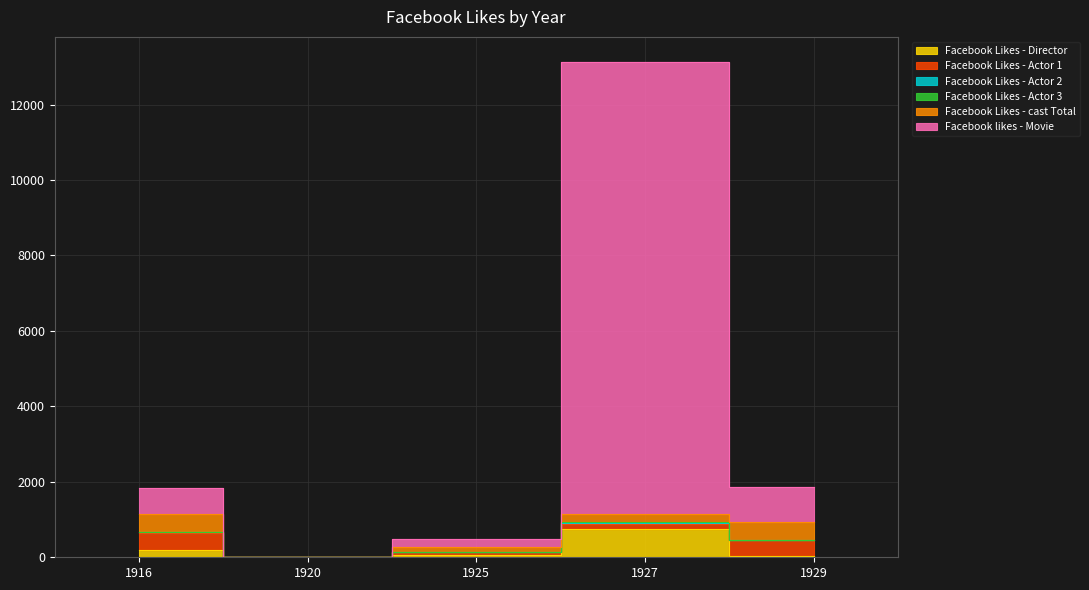

What are all the series names shown in the legend?

Facebook Likes - Director, Facebook Likes - Actor 1, Facebook Likes - Actor 2, Facebook Likes - Actor 3, Facebook Likes - cast Total, Facebook likes - Movie